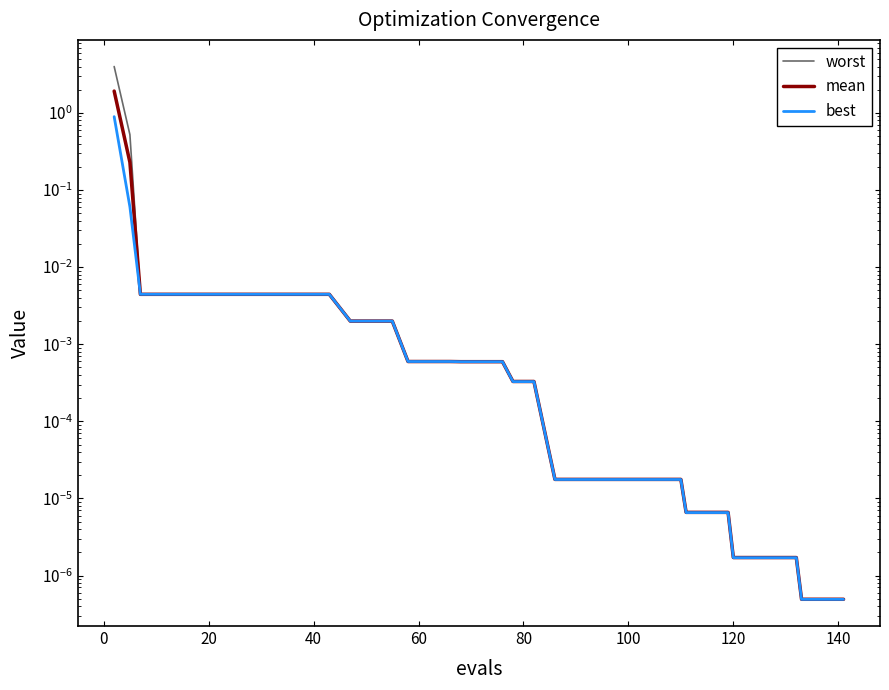

At how many categories does at least one series exceed 1?

1